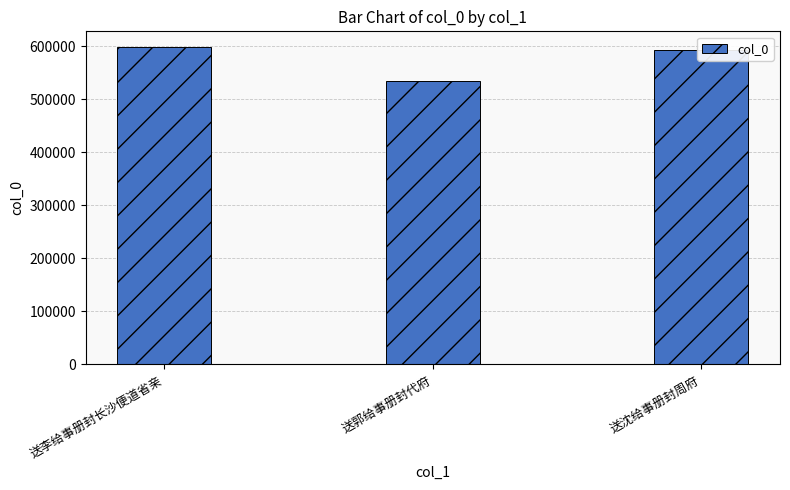

What is the average value?

574550